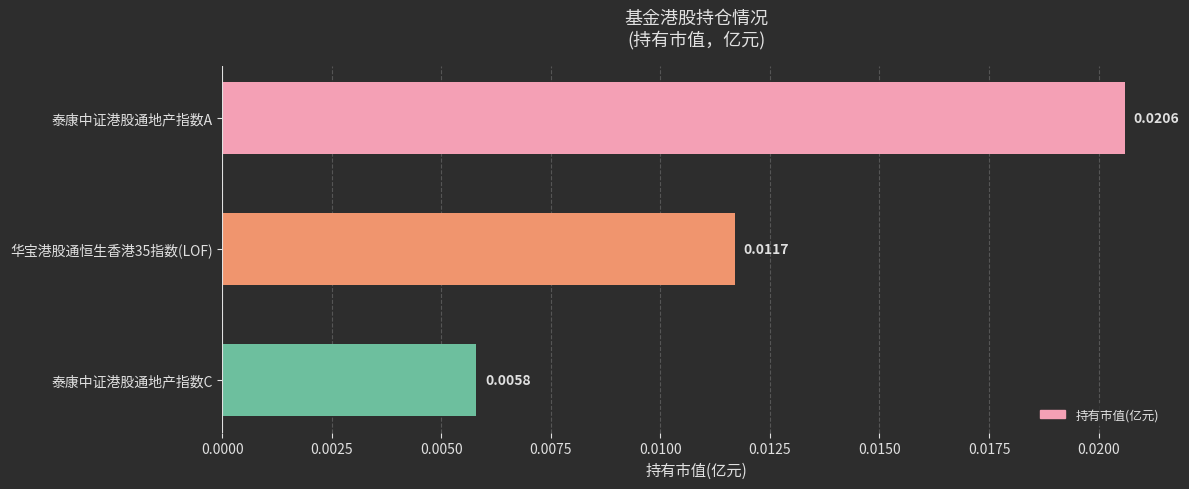

What is the label of the 3rd bar from the top?

泰康中证港股通地产指数C